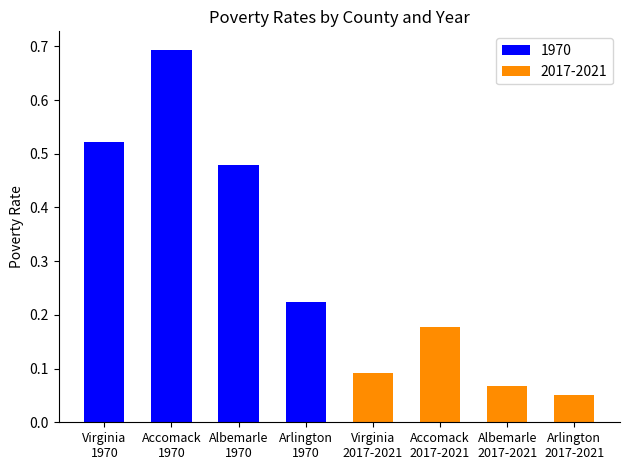

The value of 1970 at Virginia is 0.5. True or false?

True